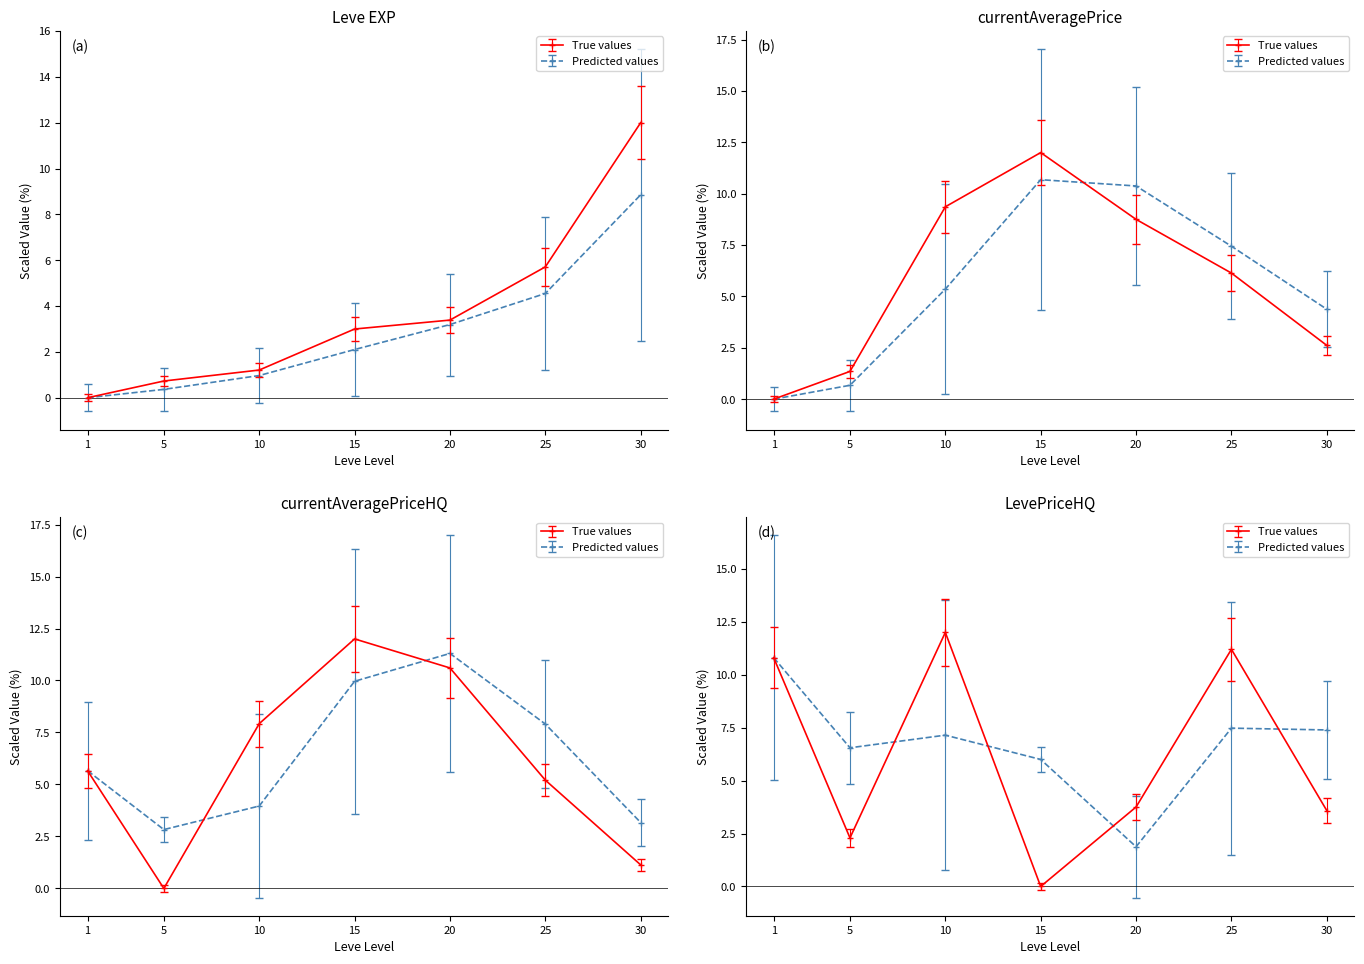

After their last crossing, which series has the higher values: Leve EXP or currentAveragePrice?

Leve EXP